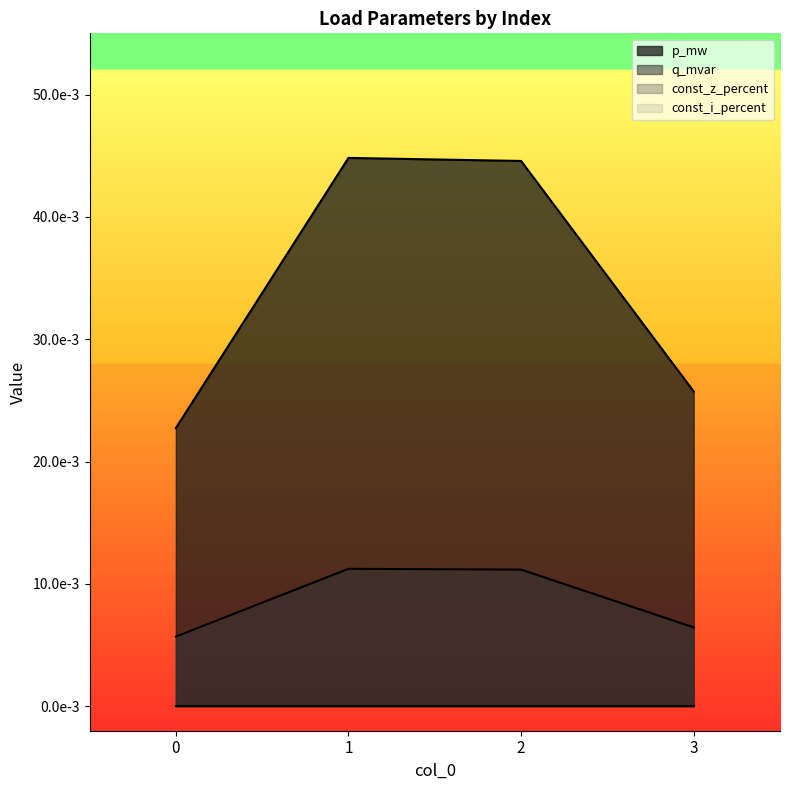

True or false: q_mvar and p_mw intersect in this chart.

False